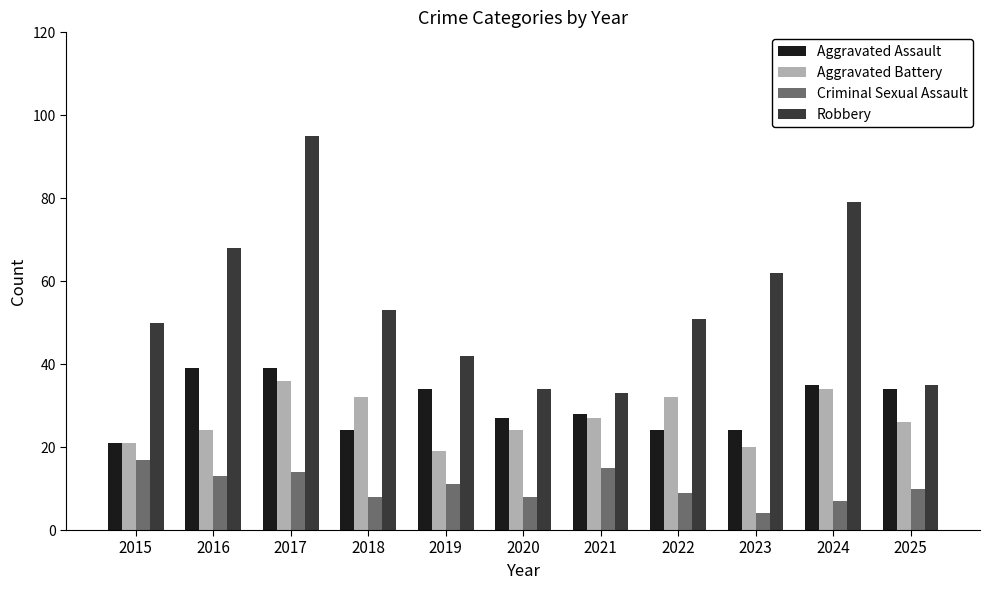

What is the minimum value for Aggravated Battery?

19